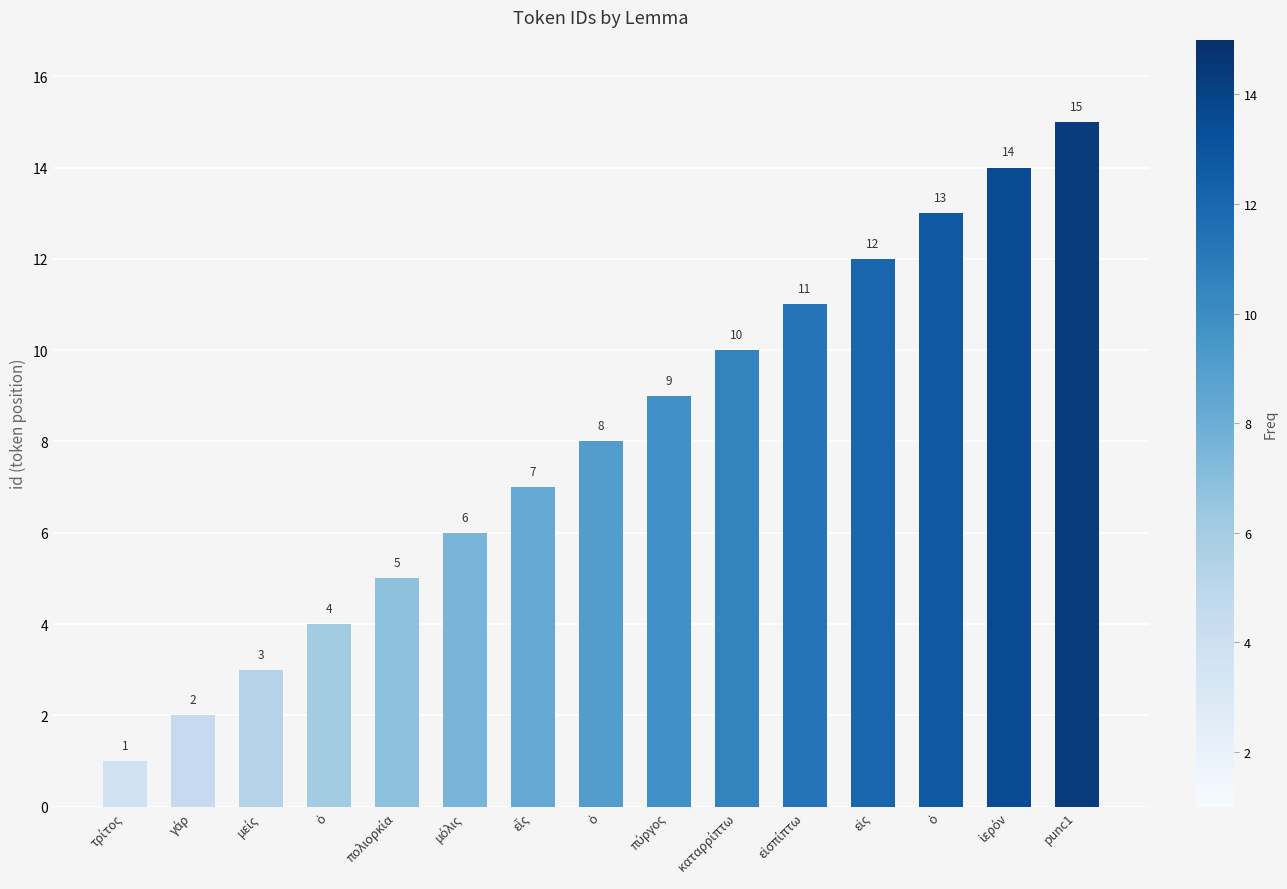

Are the bars horizontal?

No